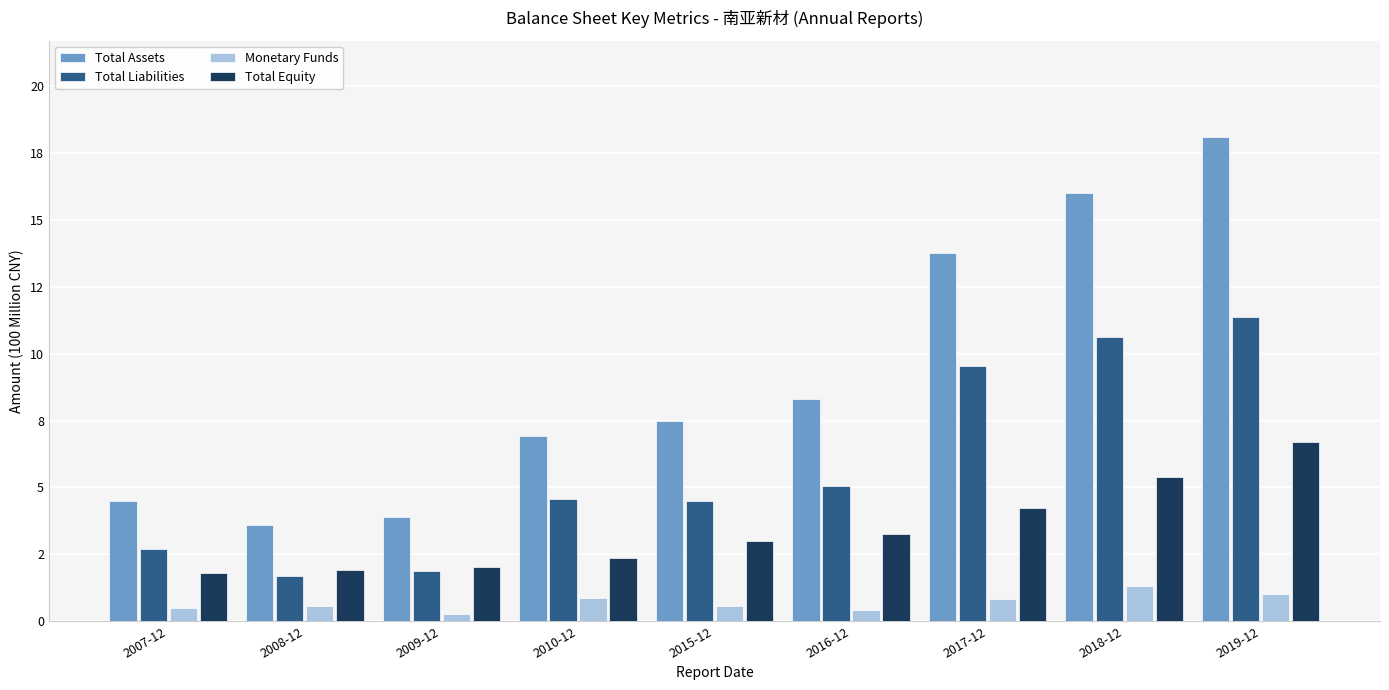

At which category is the sum across all series the highest?

2019-12